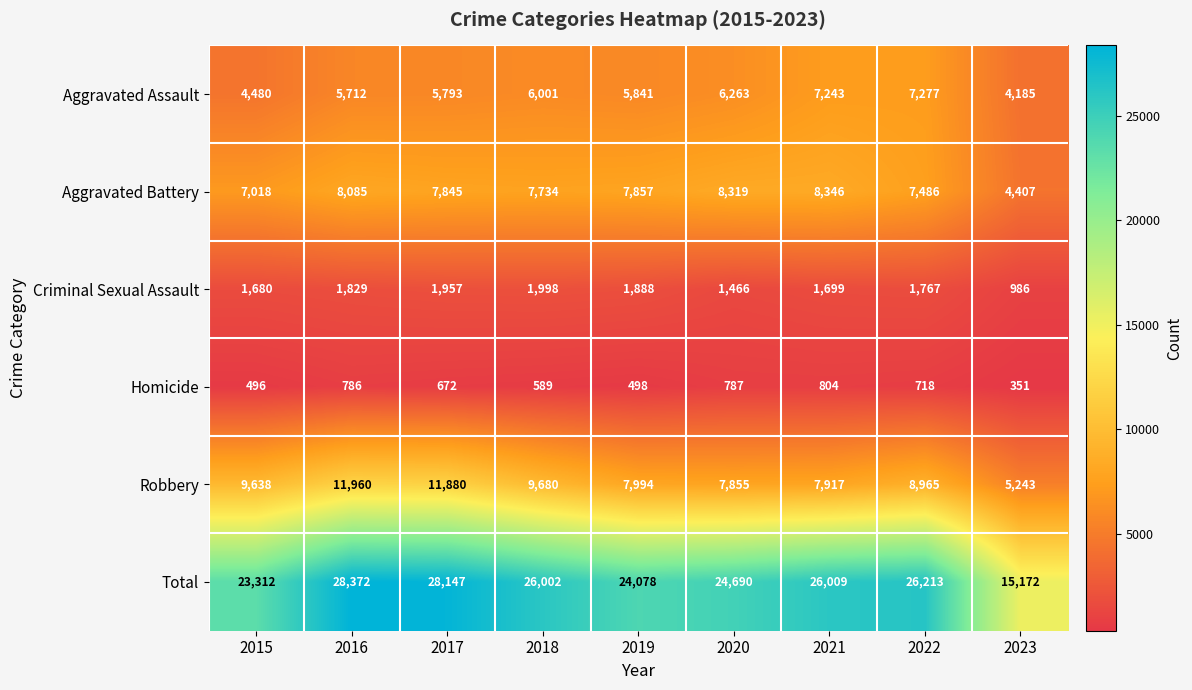

What is the total value across all series at 2017?

56294